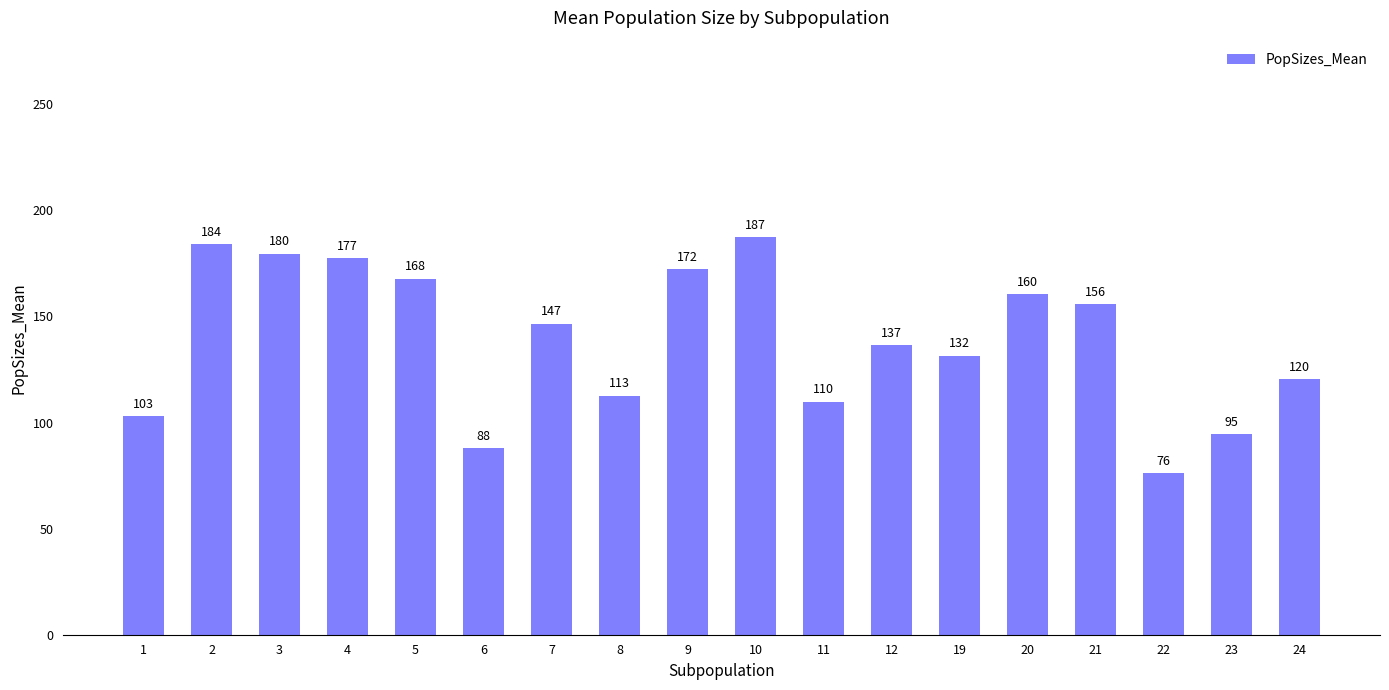

Rank the categories by value from highest to lowest.

10, 2, 3, 4, 9, 5, 20, 21, 7, 12, 19, 24, 8, 11, 1, 23, 6, 22